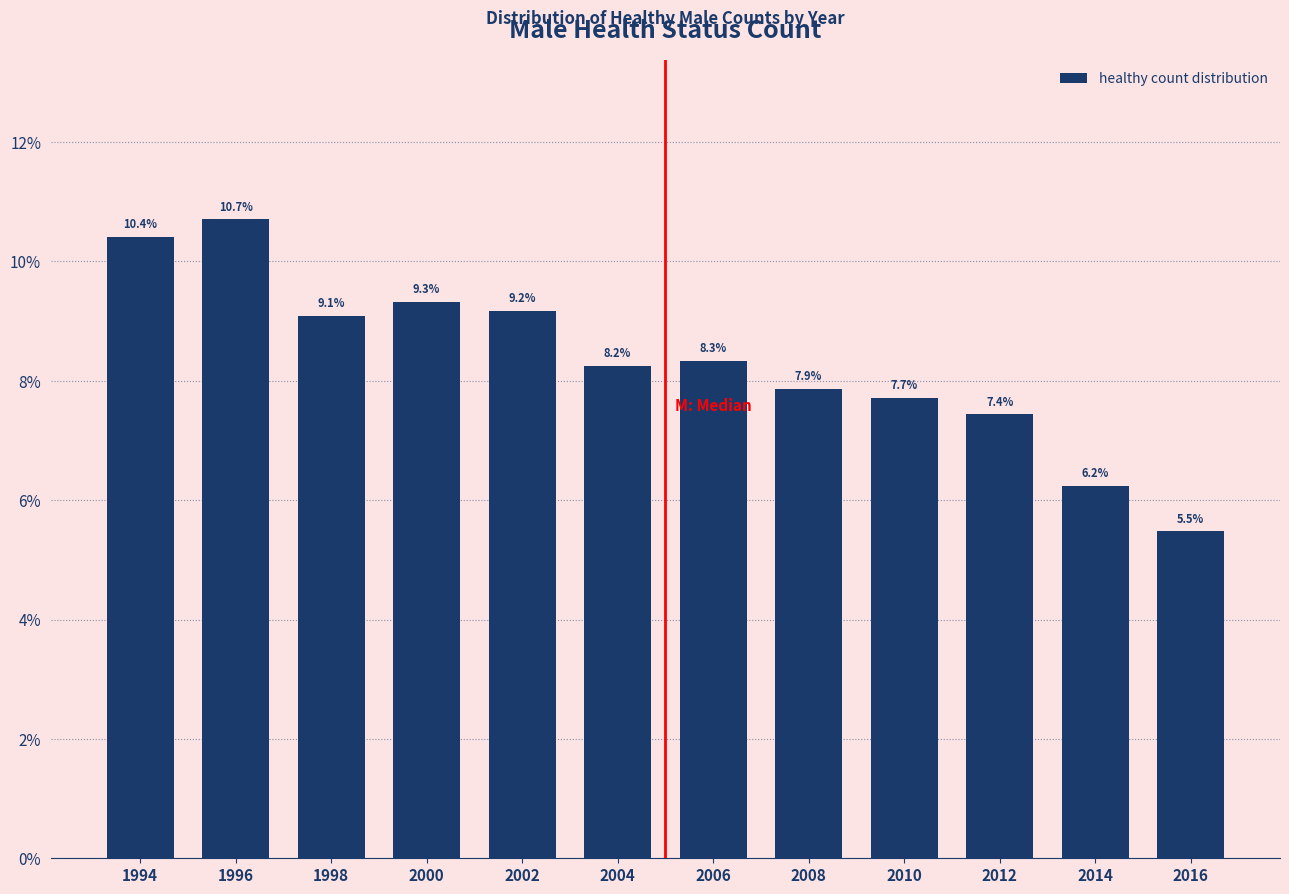

Reading left to right, list all the values displayed in this chart.

10.4	10.7	9.1	9.3	9.2	8.2	8.3	7.9	7.7	7.4	6.2	5.5